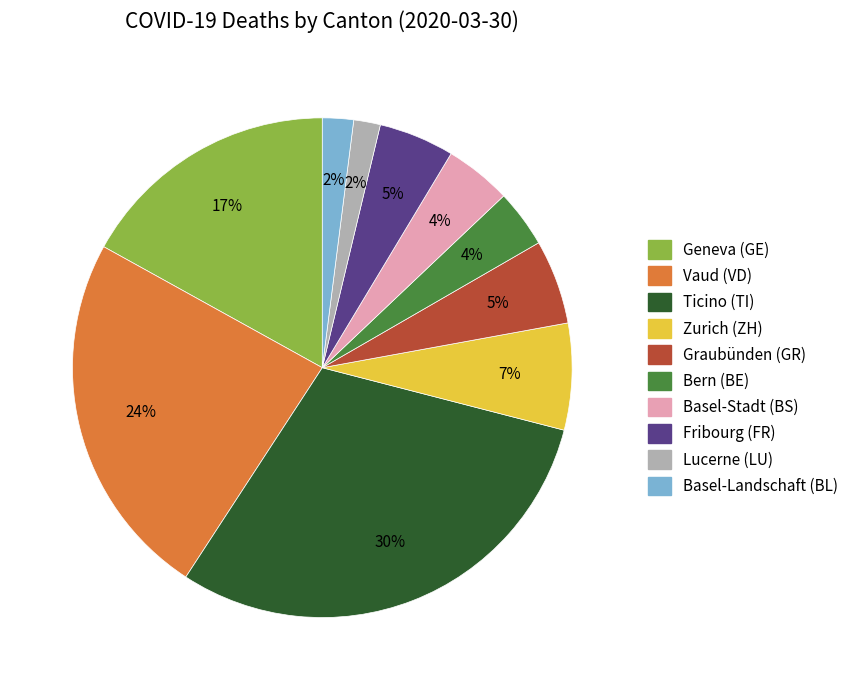

To the nearest percent, what is the difference between the largest and smallest slice percentages?

28%